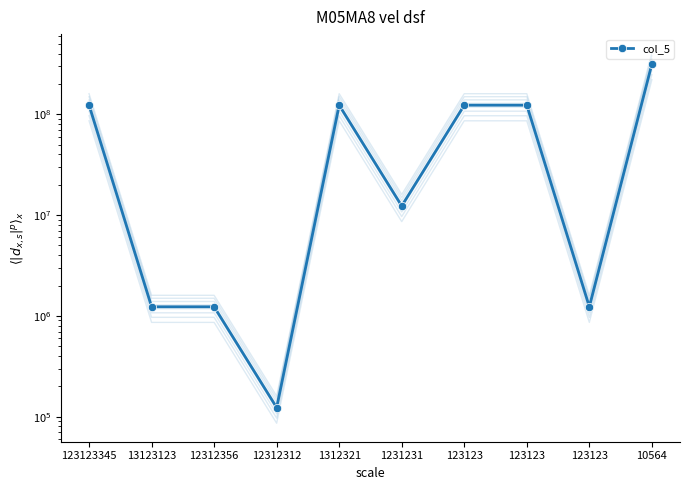

What is the difference between the second highest and second lowest values?

121892210